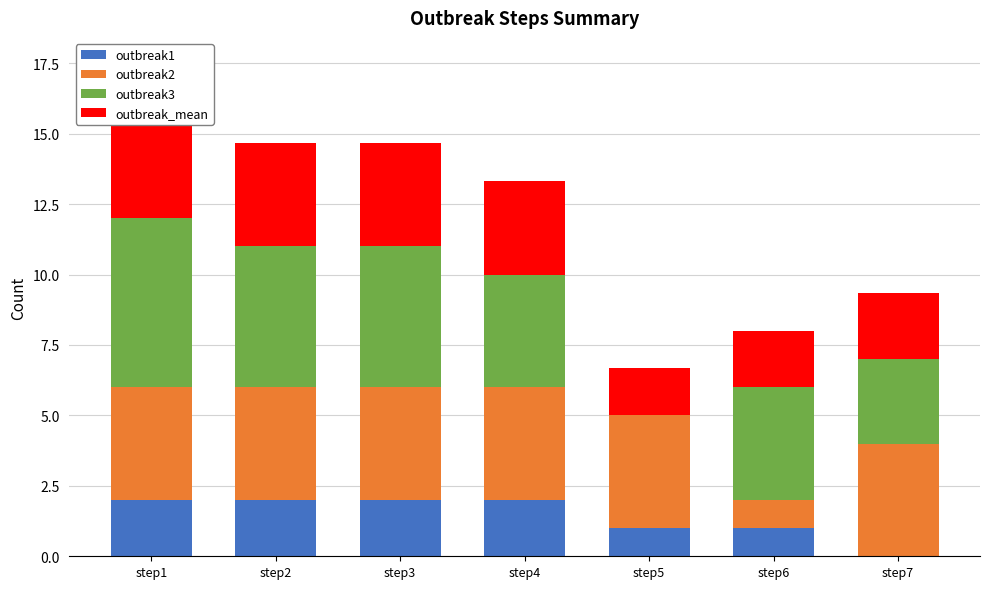

Between step2 and step3, which is larger?

step2